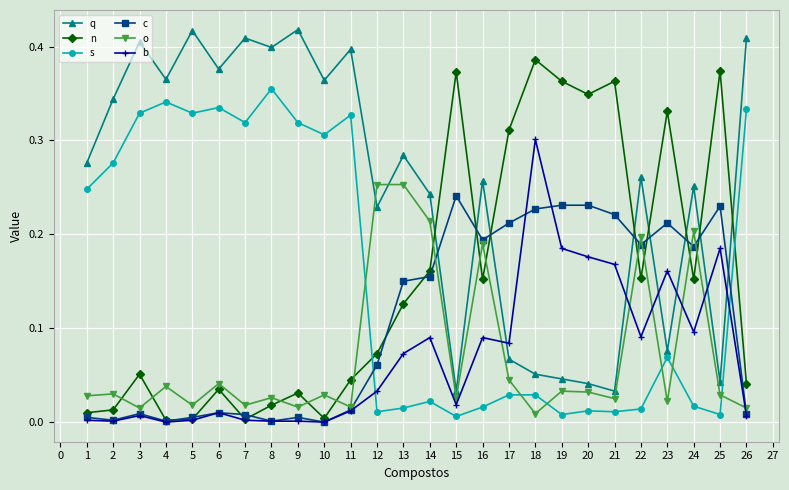

Which series ends up on top after the final intersection of b and s?

s